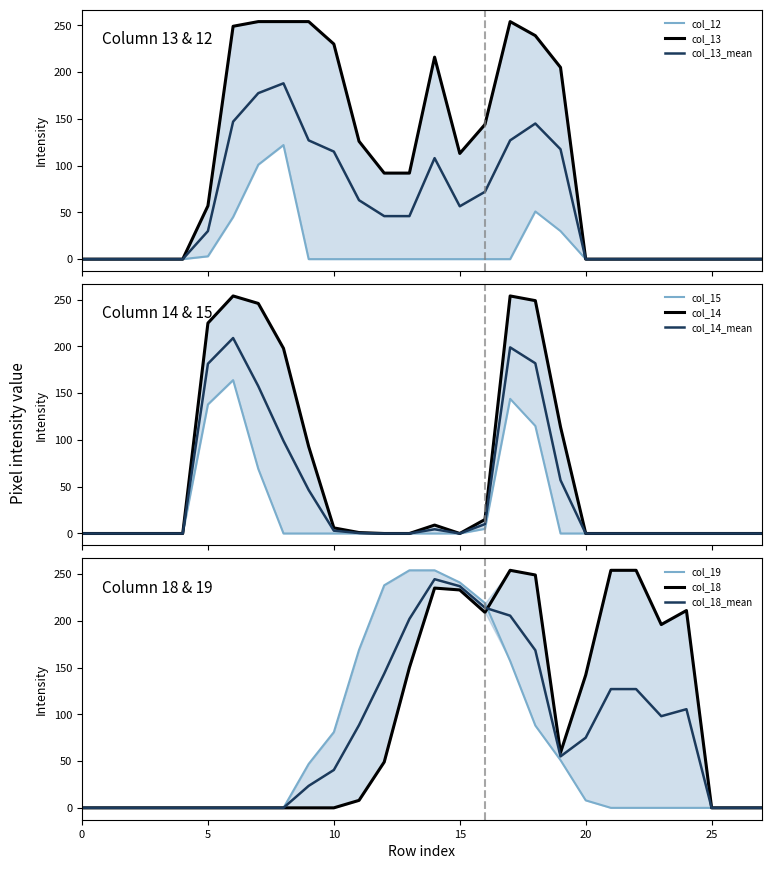

What is the greatest value displayed?

254